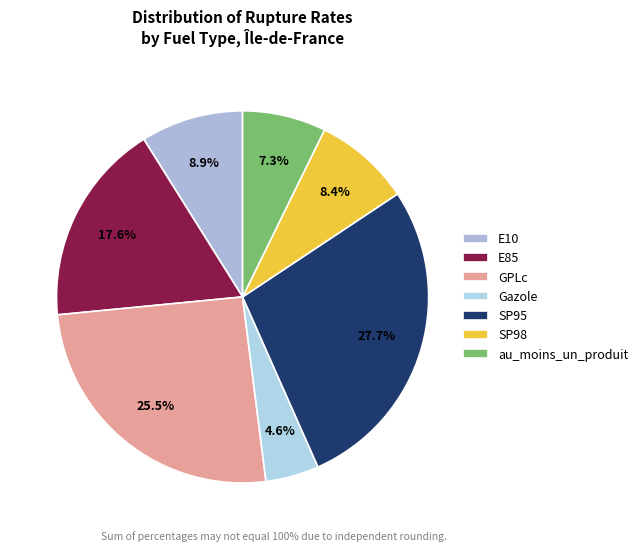

What percentage is NOT represented by GPLc?

74.5%